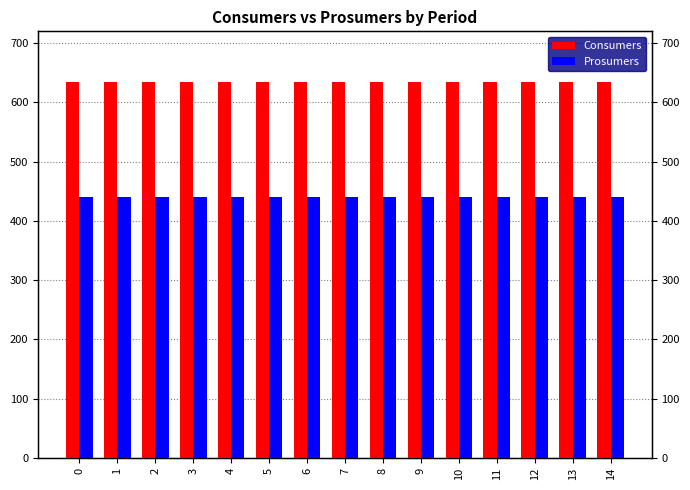

The value of Consumers at 2 is 635. True or false?

True